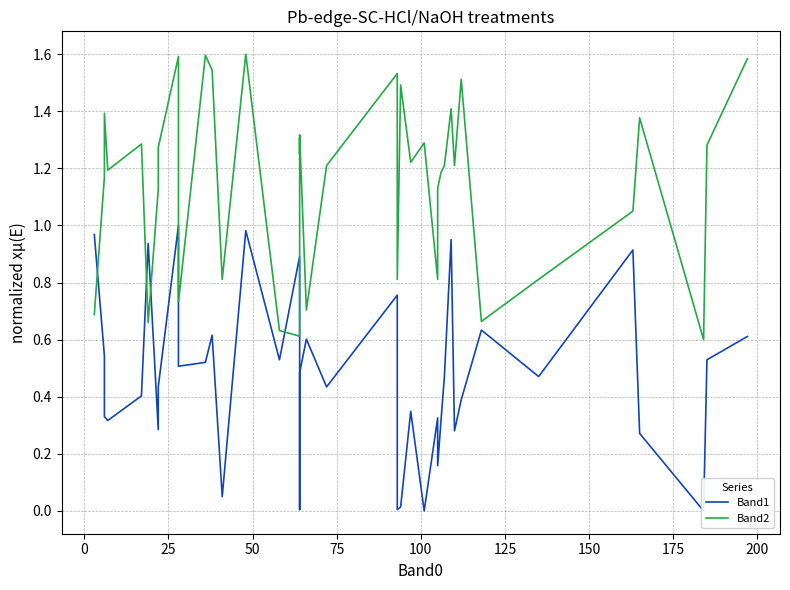

How many lines are shown in the chart?

2